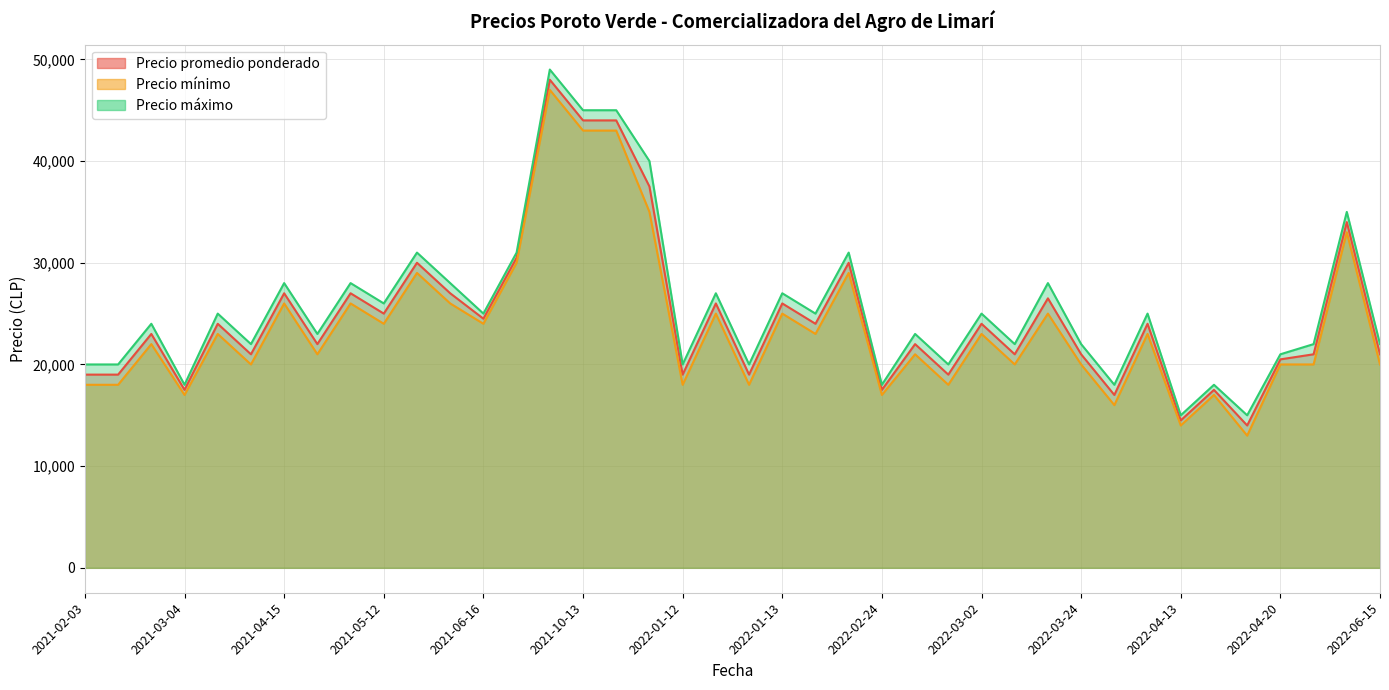

What is the minimum value shown in the chart?

13000